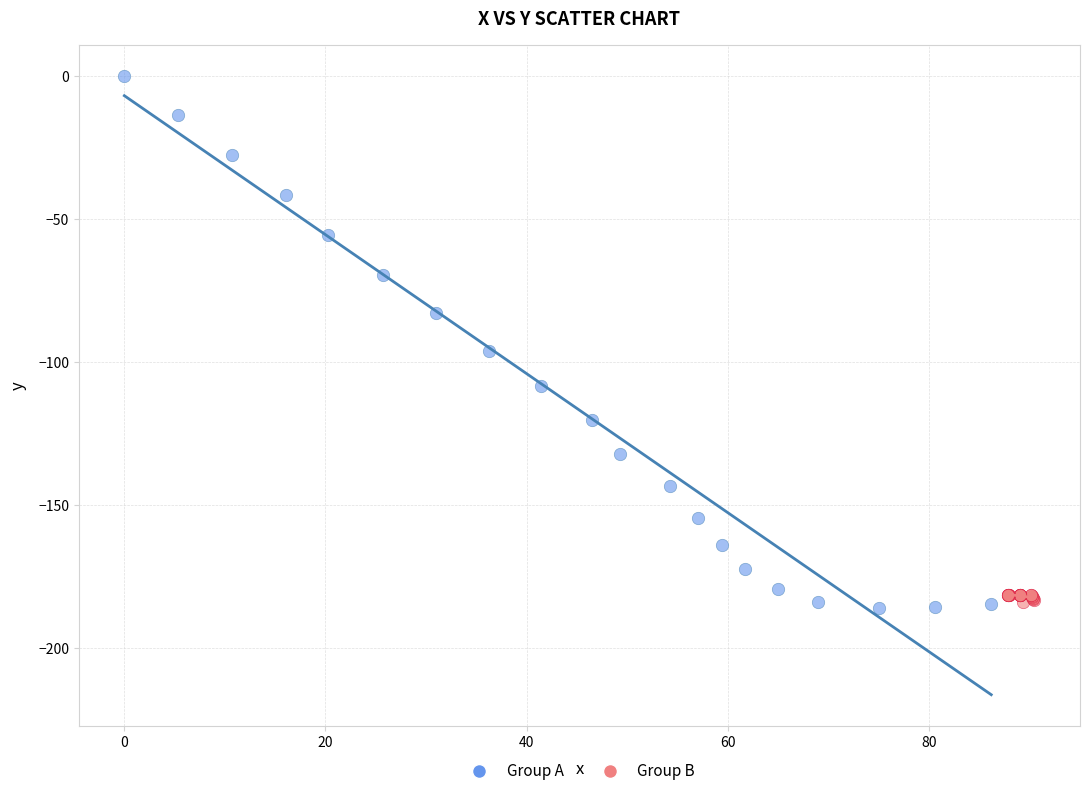

Which series has the widest spread of Y values?

Group A